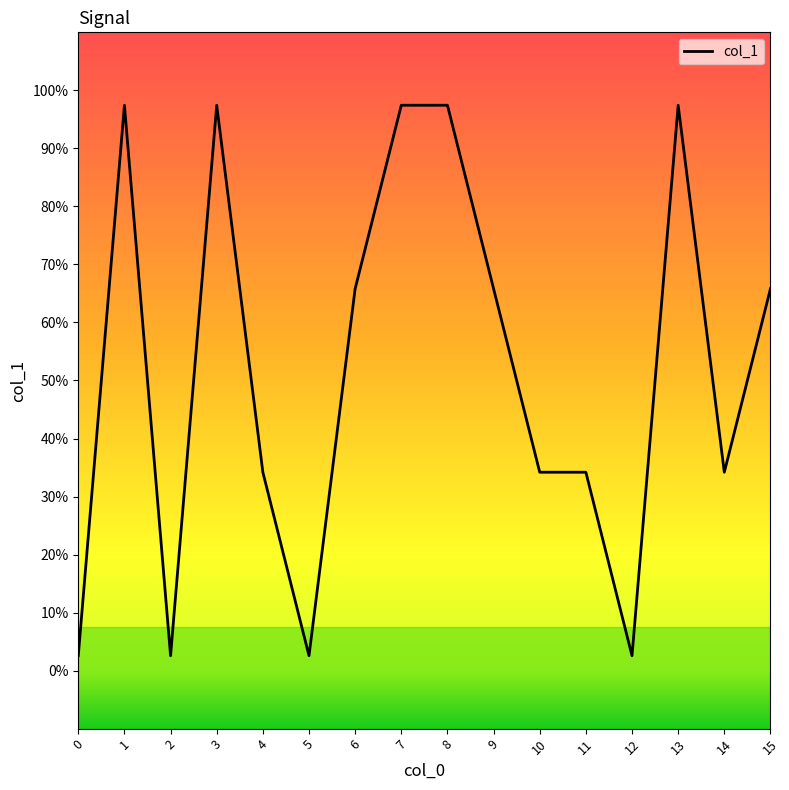

Does the chart have visible grid lines?

No